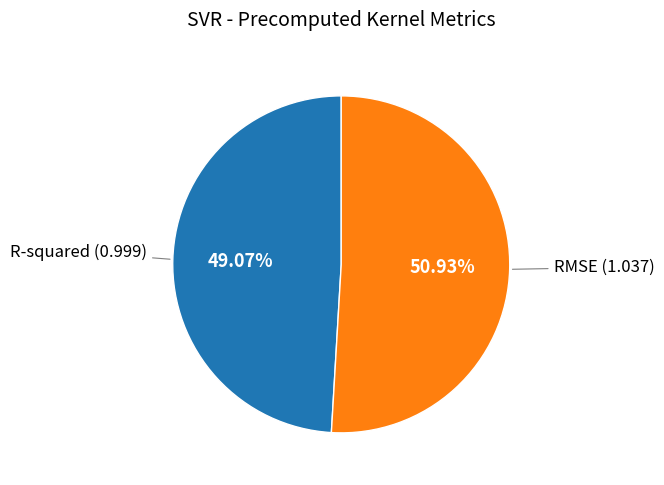

Does any single category account for the majority?

Yes